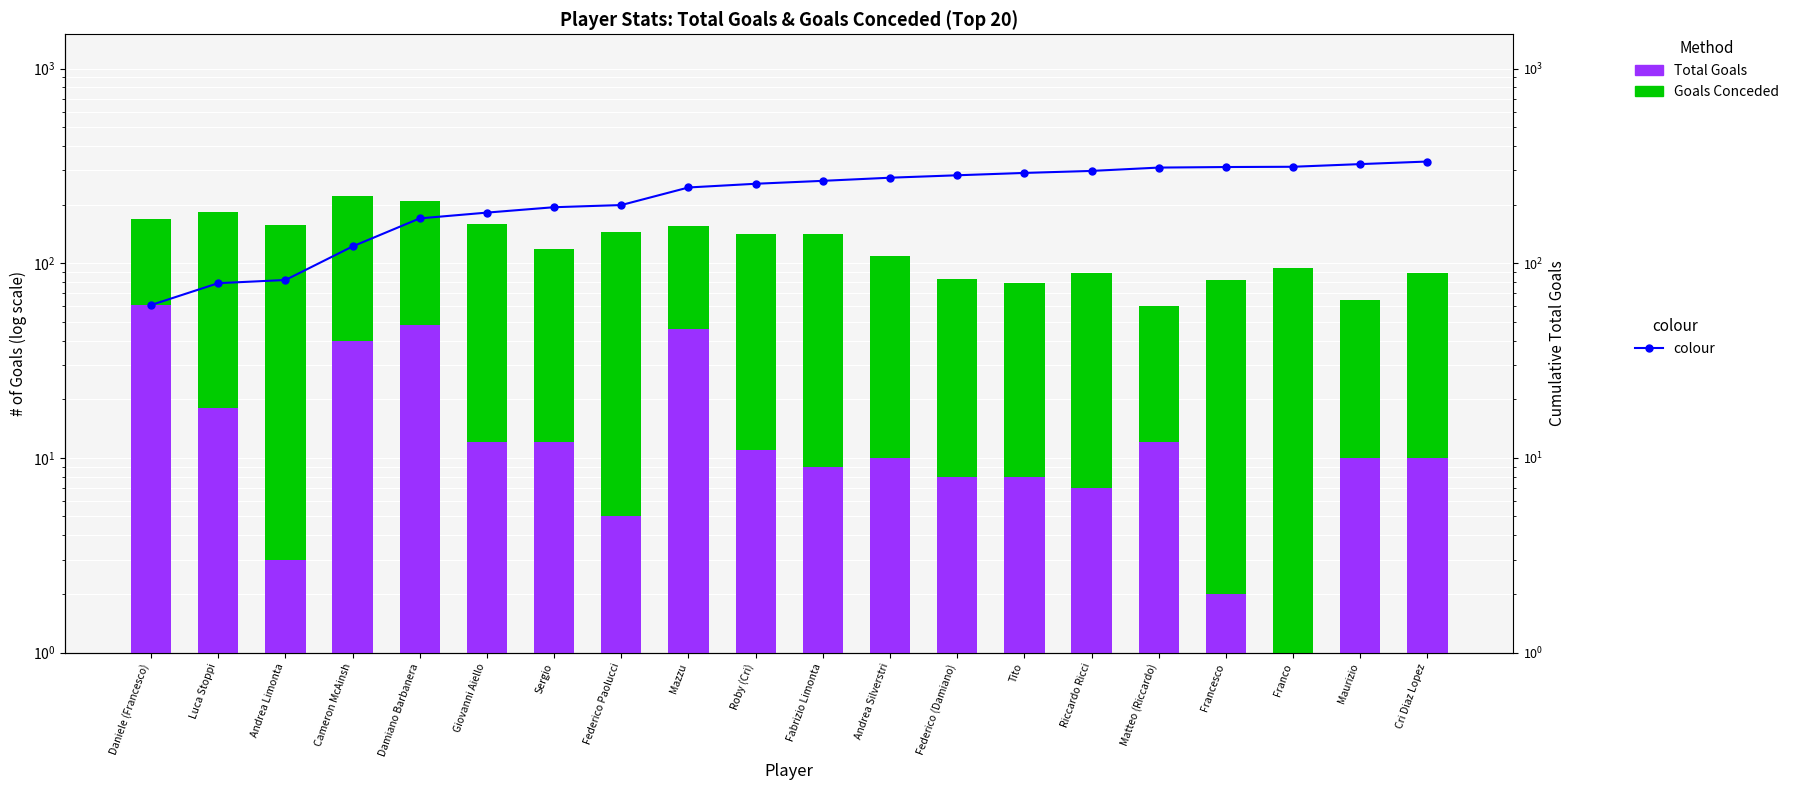

What is the spread (max minus min) of values at Andrea Limonta?

151